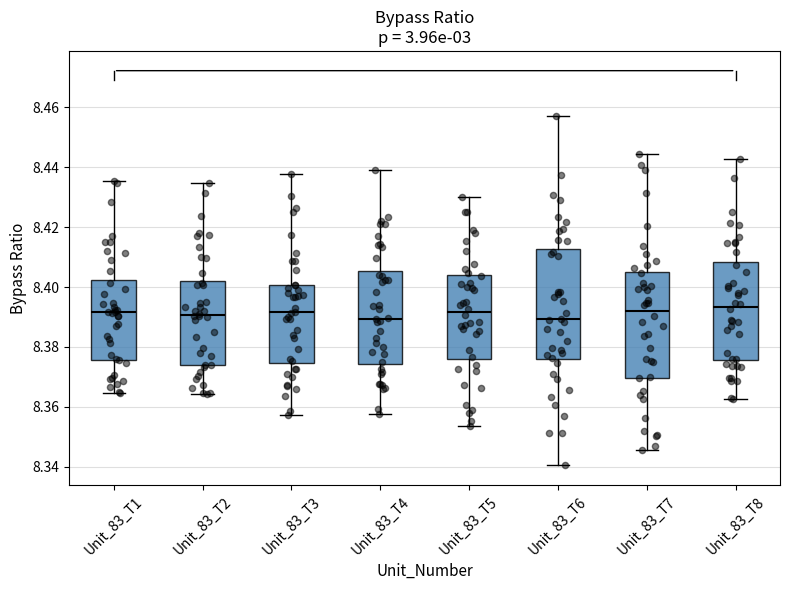

Where does the upper whisker of the box for Unit_83_T3 end on the y-axis? The values are not printed on the chart, so give them approximately, as read against the axis.

8.438